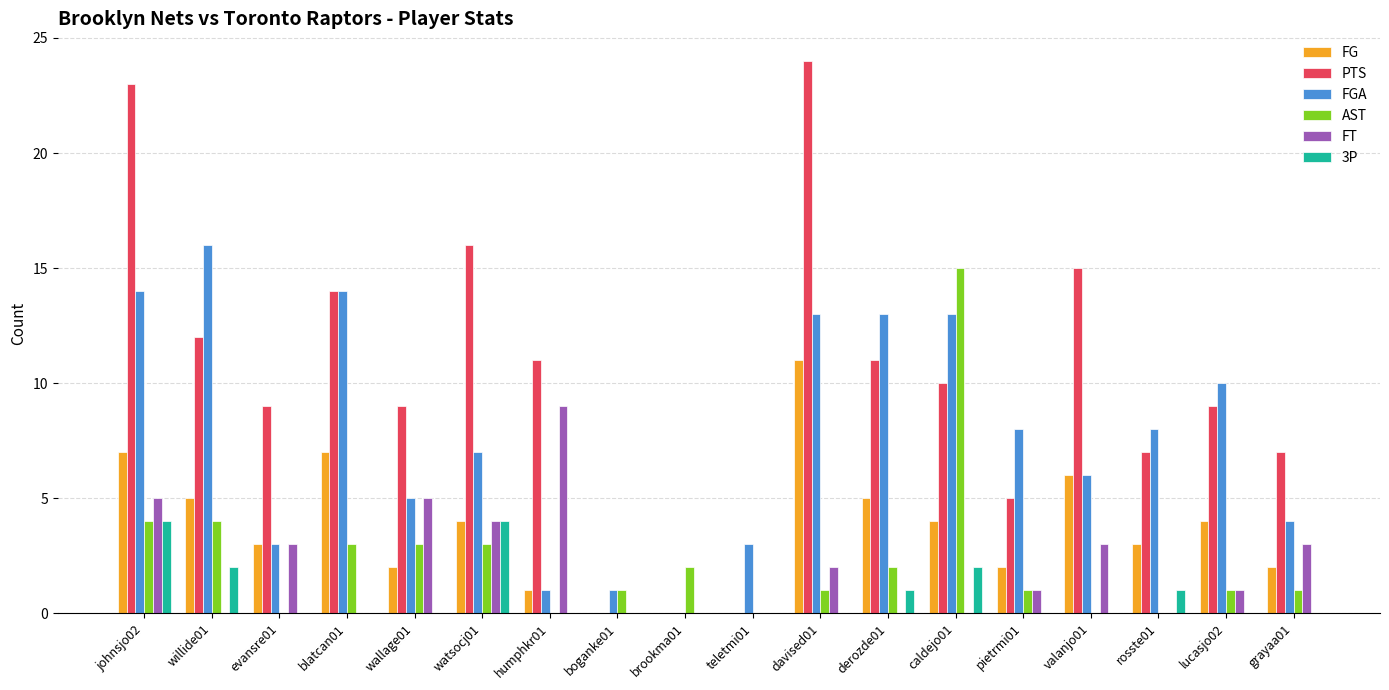

Reading left to right, extract all data points from this chart.

FG: 7	5	3	7	2	4	1	0	0	0	11	5	4	2	6	3	4	2
PTS: 23	12	9	14	9	16	11	0	0	0	24	11	10	5	15	7	9	7
FGA: 14	16	3	14	5	7	1	1	0	3	13	13	13	8	6	8	10	4
AST: 4	4	0	3	3	3	0	1	2	0	1	2	15	1	0	0	1	1
FT: 5	0	3	0	5	4	9	0	0	0	2	0	0	1	3	0	1	3
3P: 4	2	0	0	0	4	0	0	0	0	0	1	2	0	0	1	0	0